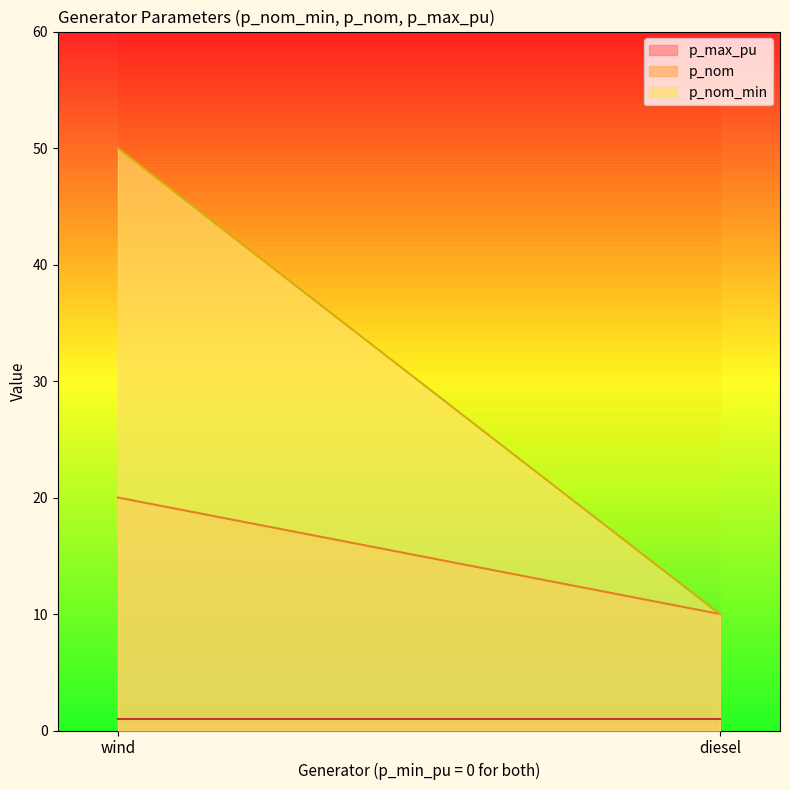

Between wind and diesel, which series saw the biggest shift?

p_nom_min